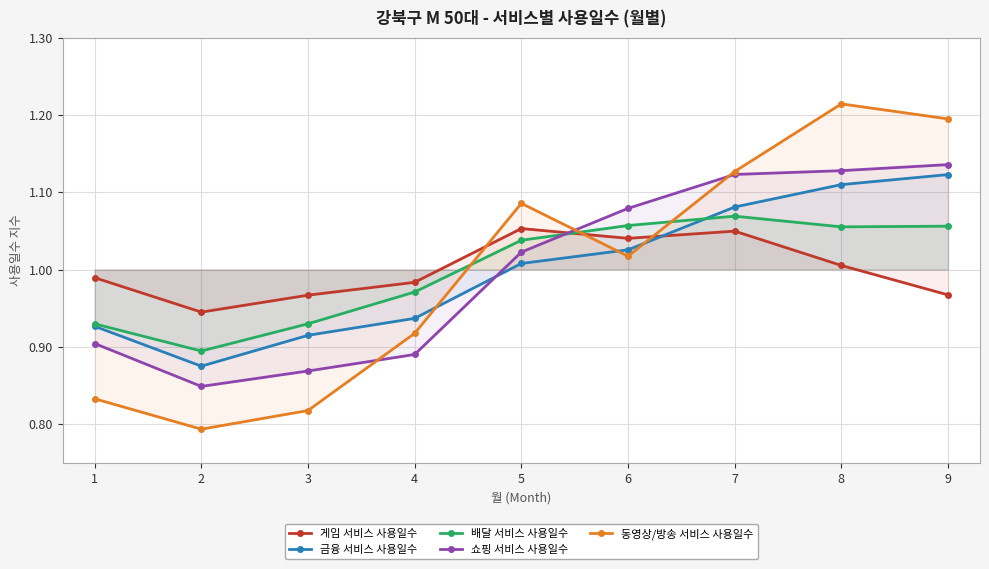

At how many categories does at least one series exceed 0?

9